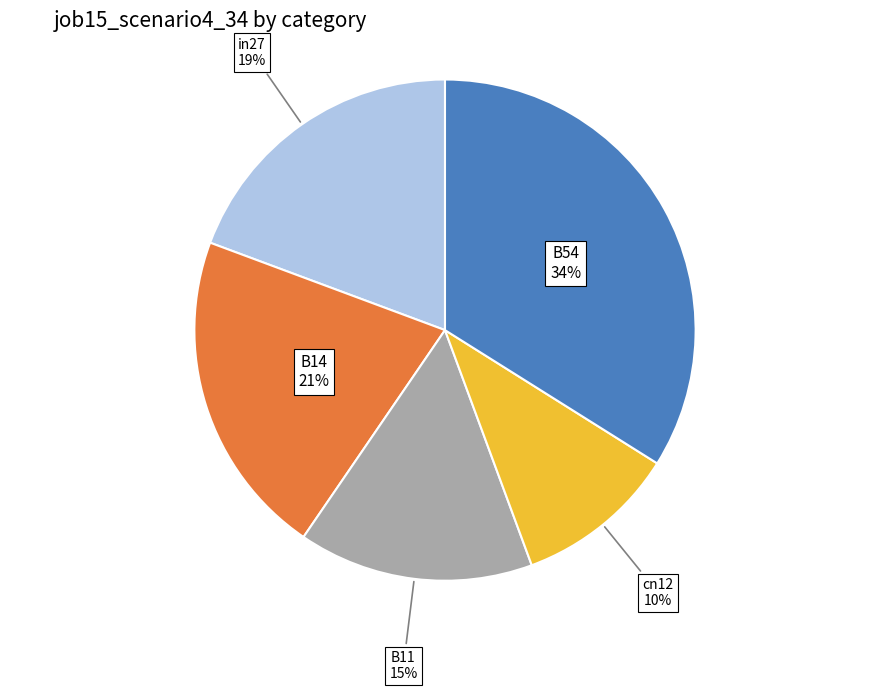

Is B11 the majority of the pie?

No